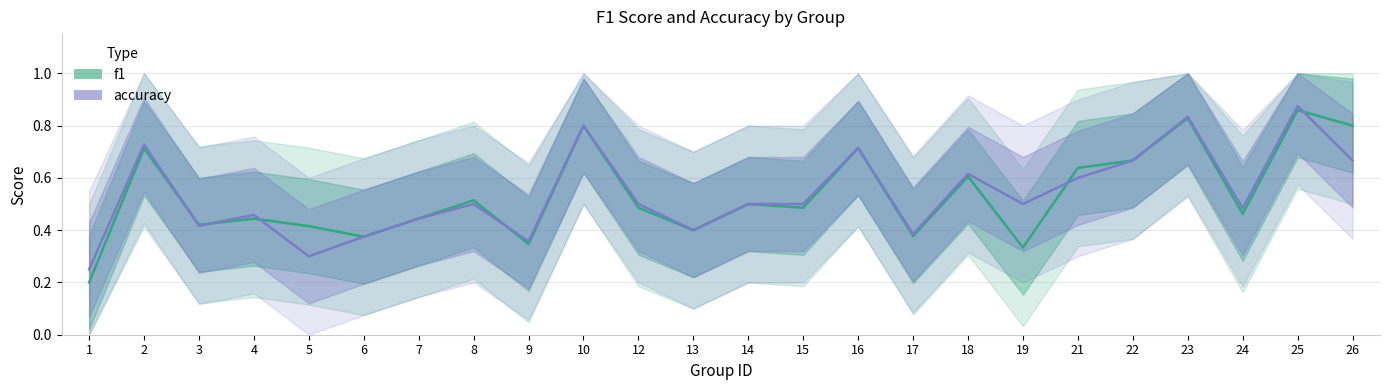

In accuracy, how many points are lower than both neighbors (excluding endpoints)?

7